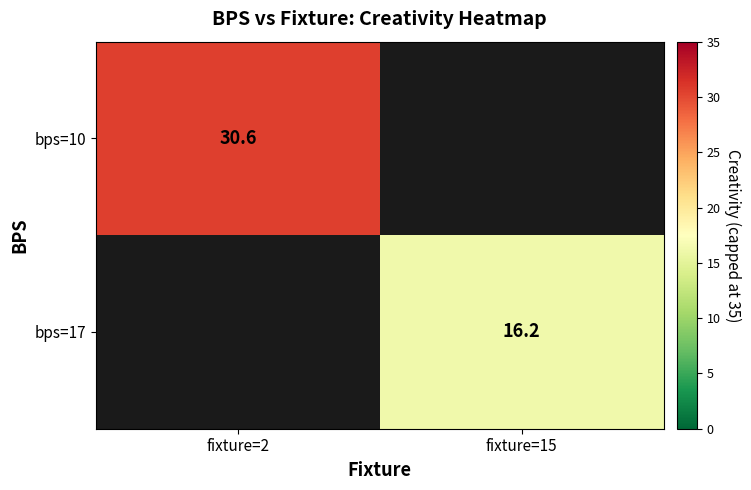

Is the value of bps=17 at fixture=15 greater than the value of bps=10 at fixture=2?

No